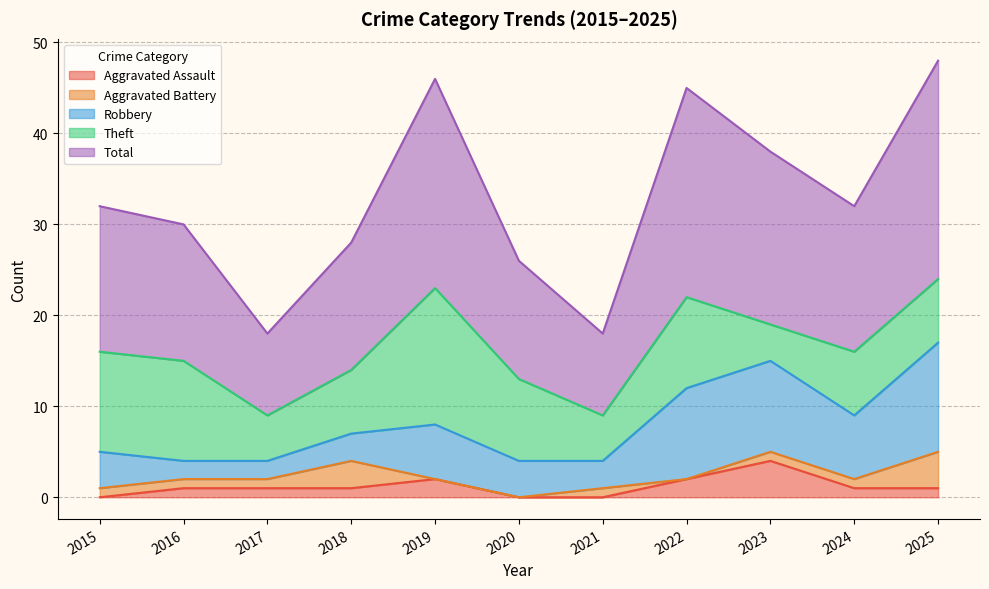

True or false: Aggravated Assault has a value of -2 at 2015.

False